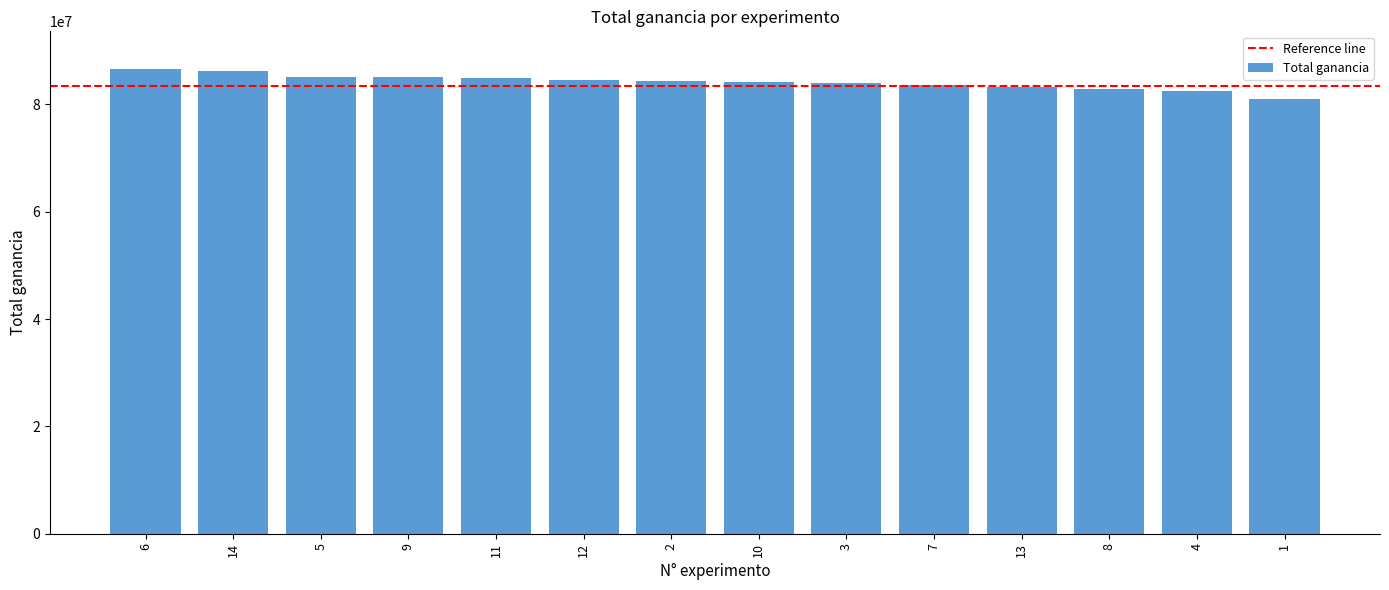

What is the approximate value at 11, to the nearest 100?

84980000